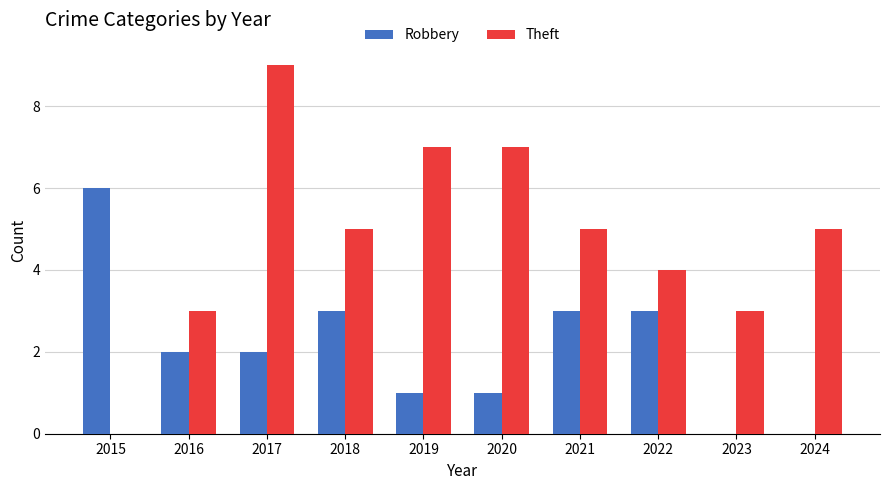

Reading right to left, extract all data points from this chart.

Robbery: 2024=0	2023=0	2022=3	2021=3	2020=1	2019=1	2018=3	2017=2	2016=2	2015=6
Theft: 2024=5	2023=3	2022=4	2021=5	2020=7	2019=7	2018=5	2017=9	2016=3	2015=0